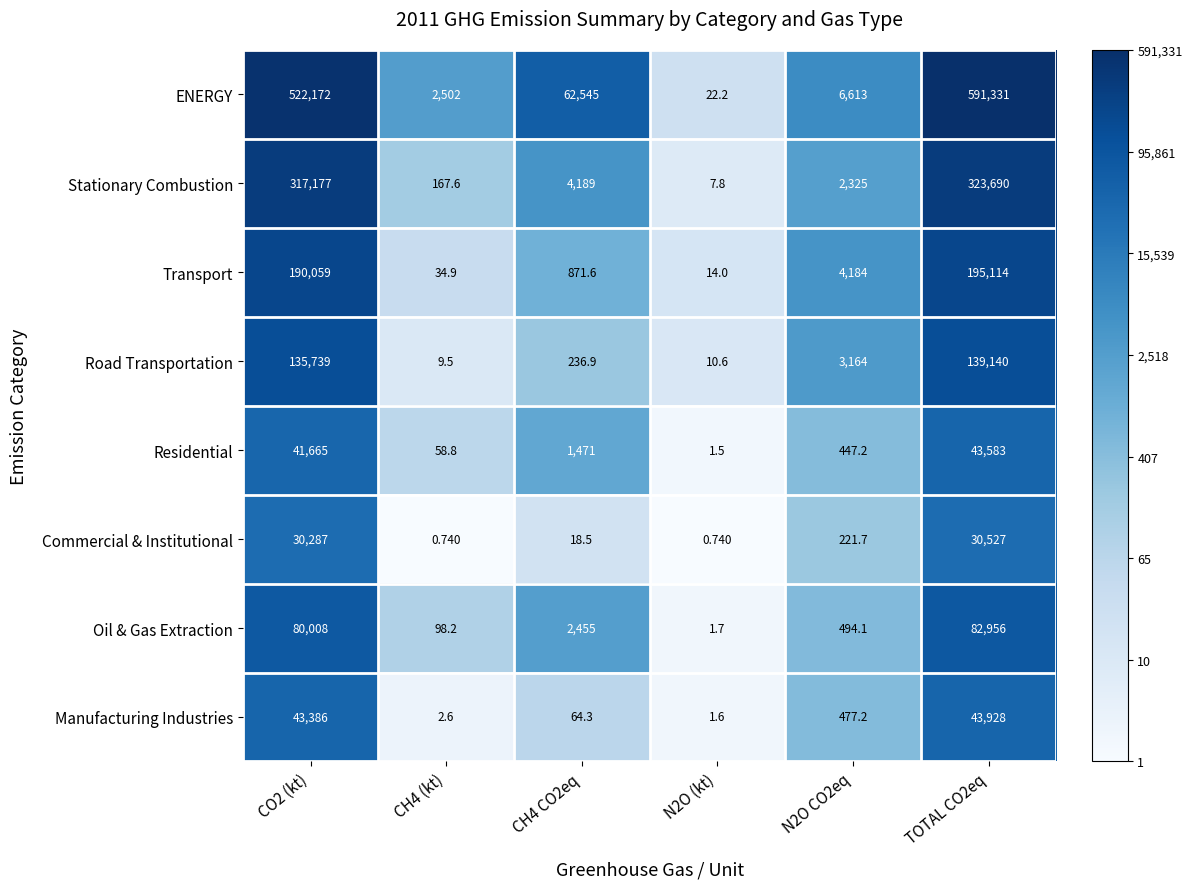

Which series has the largest range (max minus min)?

ENERGY